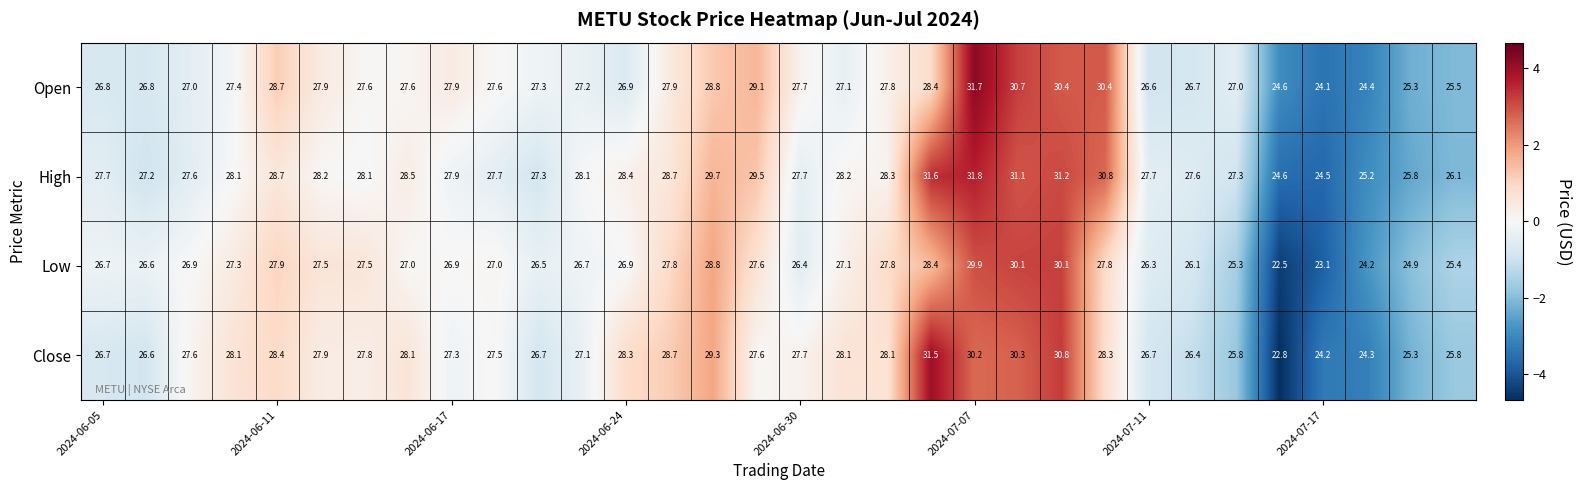

Which series has the largest range (max minus min)?

Close